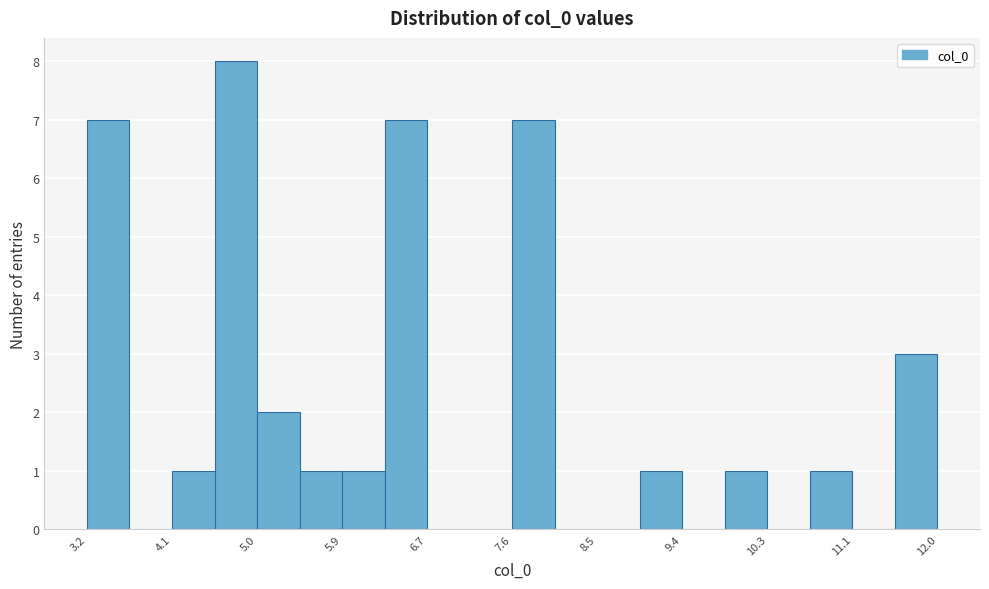

How tall is the bar that spans 4.1 to 4.5 on the x-axis? Neither the bar edges nor the heights are printed on the chart, so give them approximately, as read against the axes.

1